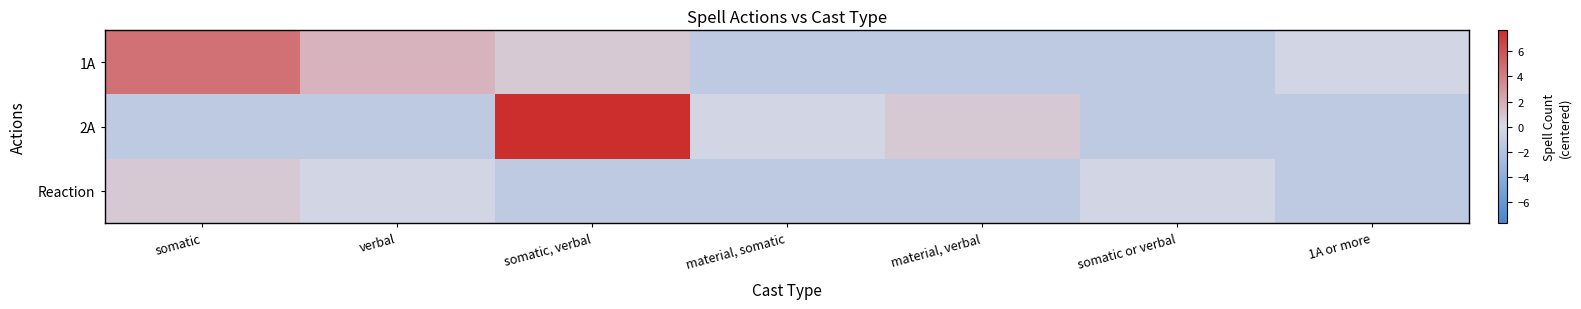

At how many categories does at least one series exceed 5?

1